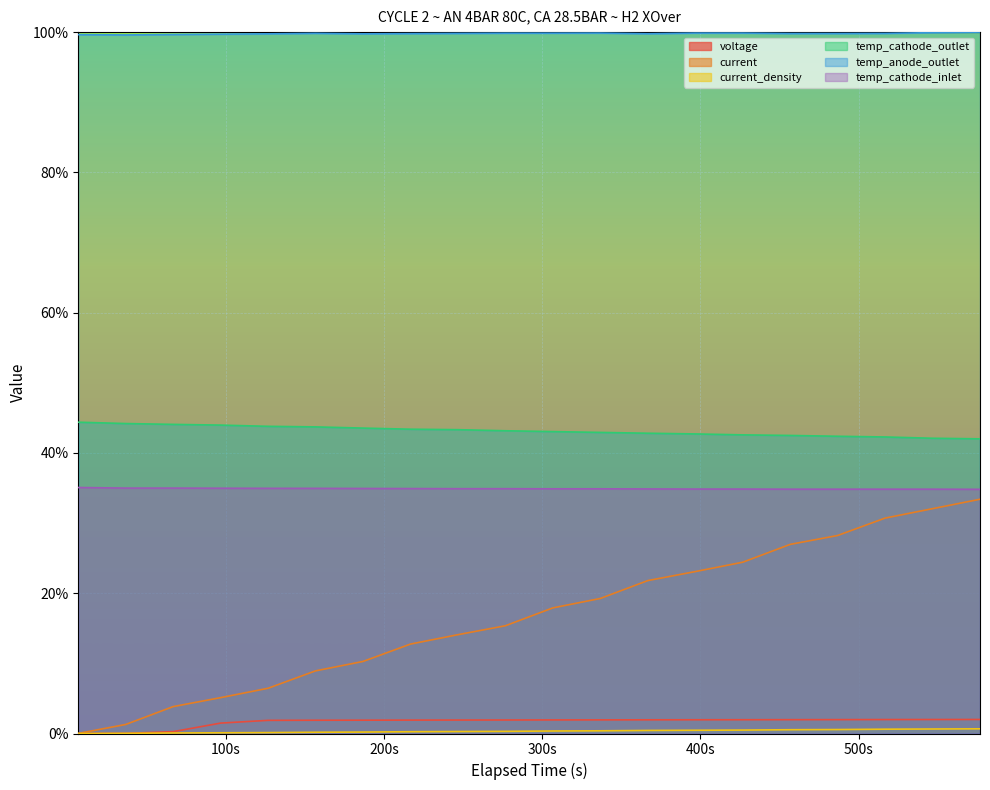

Which series has the widest spread of values?

current